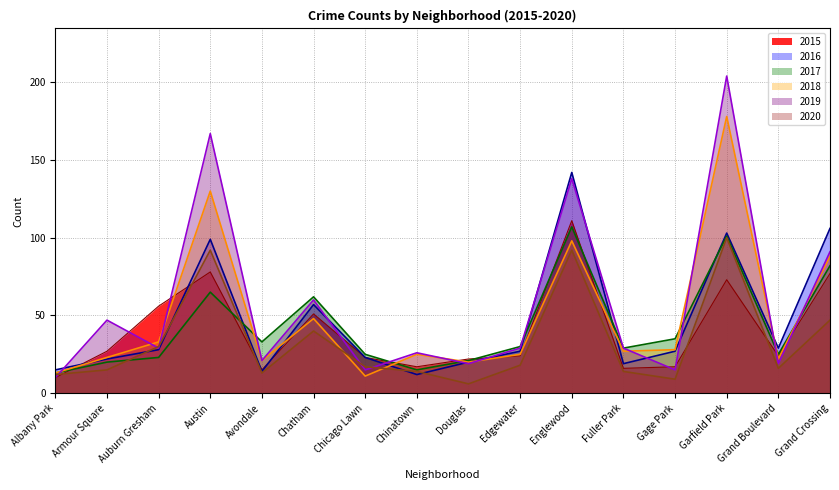

How many times do 2016 and 2018 cross each other?

5